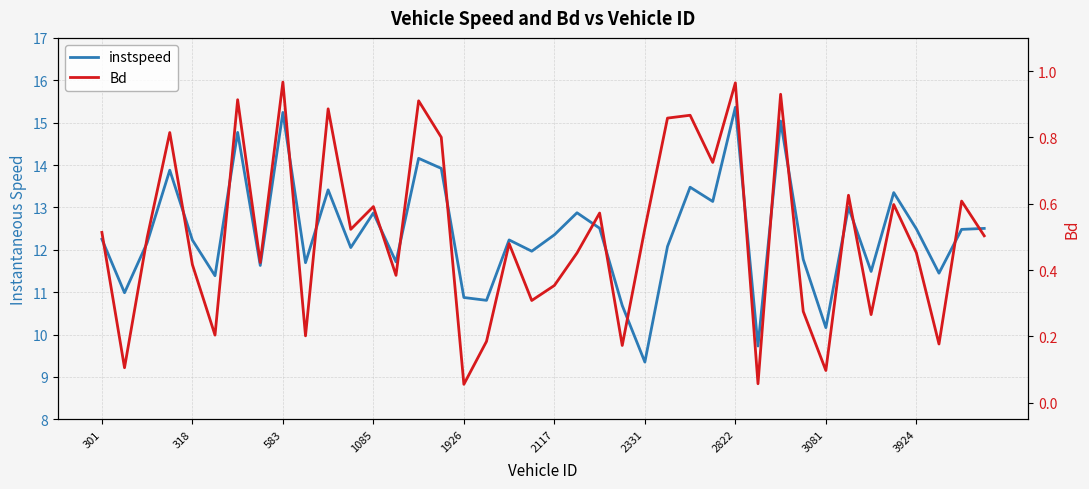

Which series changed the most between 14 and 17?

instspeed